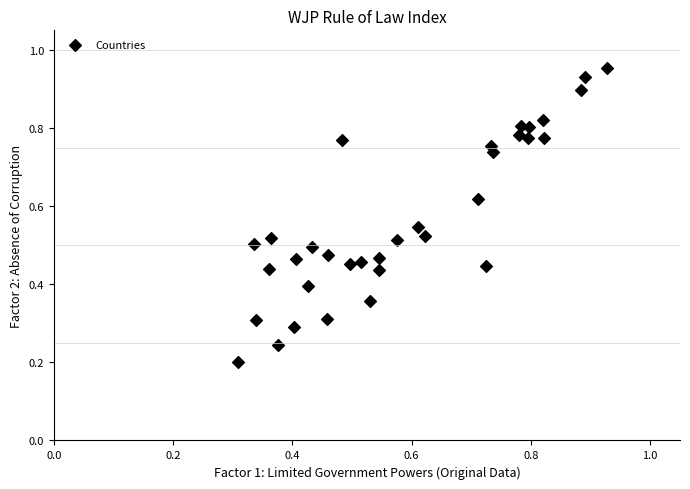

How many data points are displayed?

34